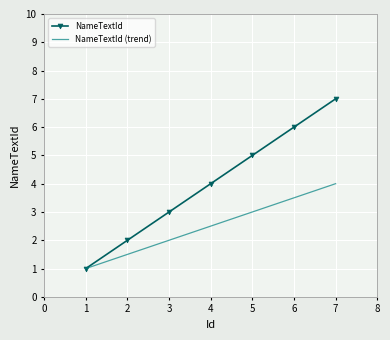

True or false: NameTextId (trend) has a value of 3.0 at 5.

True